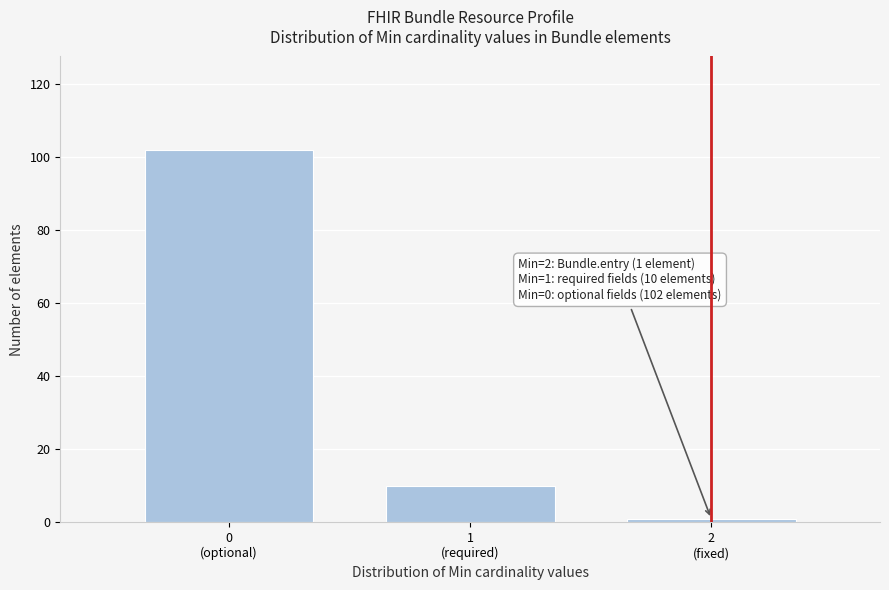

Reading left to right, extract all data points from this chart.

102	10	1